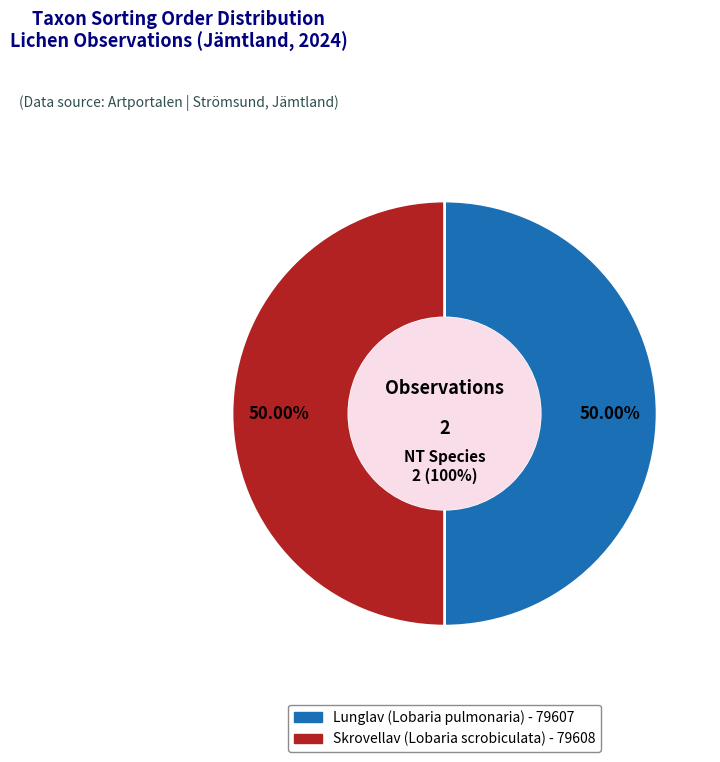

Is there a majority slice in this chart?

Yes